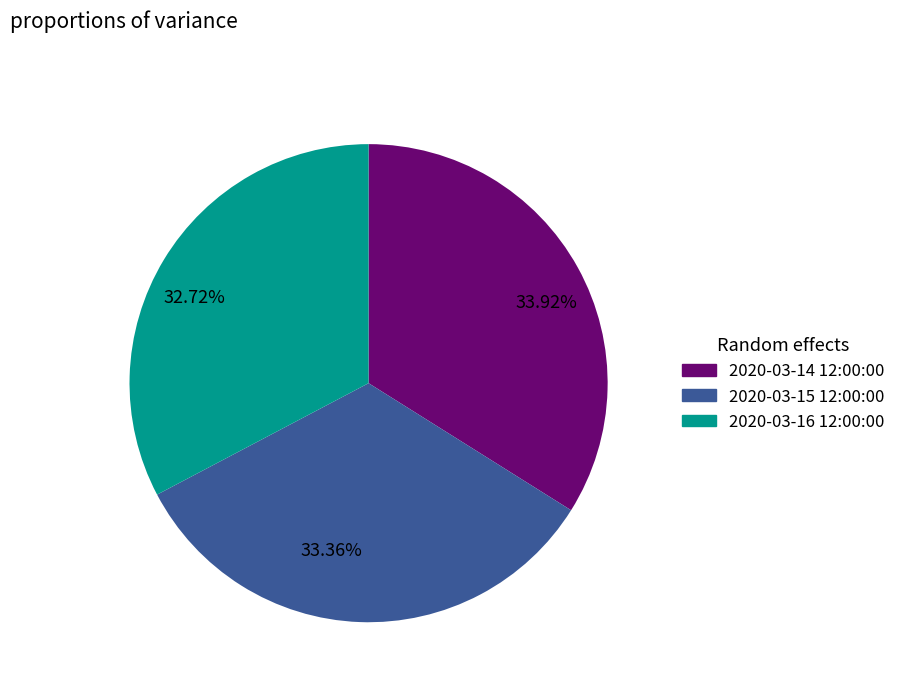

How many slices are in this pie chart?

3